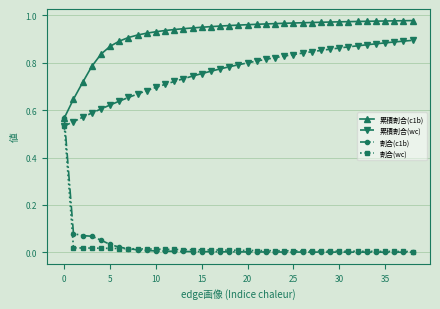

Which series has the largest total across all categories?

累積割合(c1b)